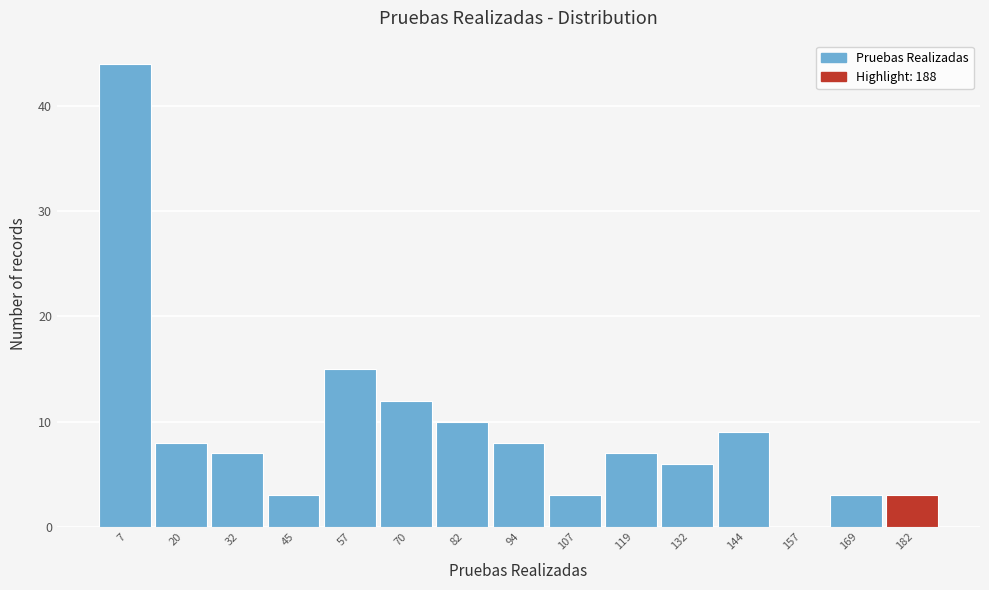

Reading left to right, list every bar in this chart as the range it spans on the x-axis followed by its height. Neither the bar edges nor the heights are printed on the chart, so give them approximately, as read against the axes.

2 to 14: 44
14 to 26: 8
26 to 38: 7
38 to 50: 3
50 to 64: 15
64 to 76: 12
76 to 88: 10
88 to 100: 8
100 to 114: 3
114 to 126: 7
126 to 138: 6
138 to 150: 9
150 to 164: 0
164 to 176: 3
176 to 188: 3